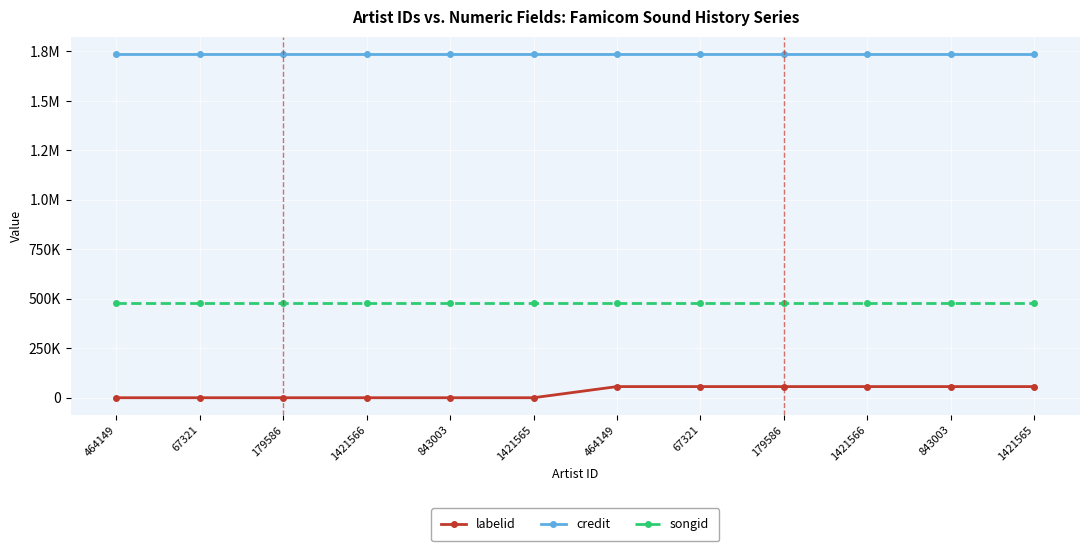

Rank the series by their average value, from lowest to highest.

labelid, songid, credit